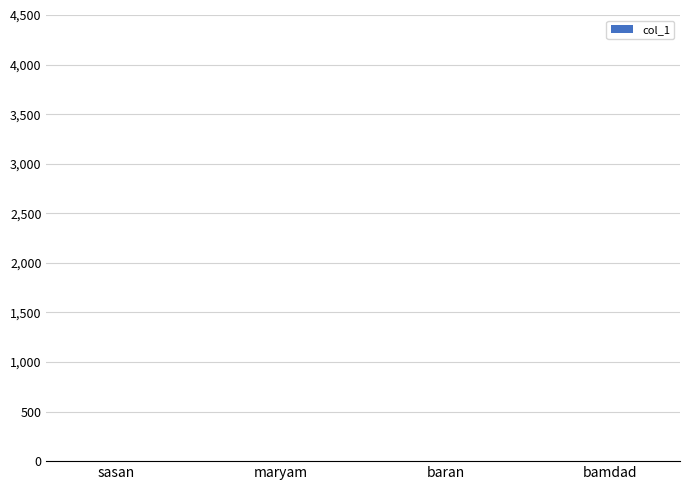

What is the sum of all values?

10